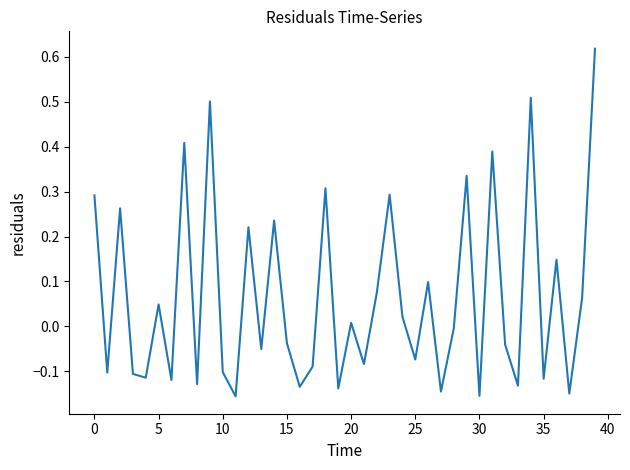

Does the chart have visible grid lines?

No